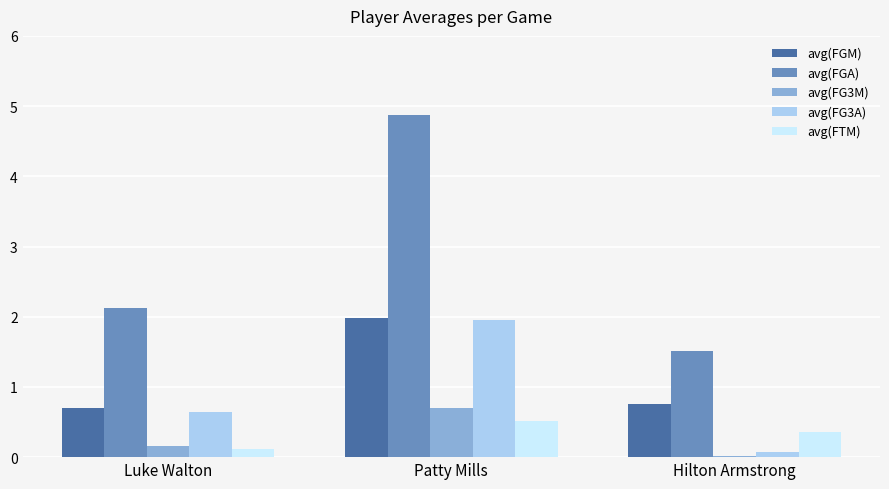

At which category is the sum across all series the highest?

Patty Mills